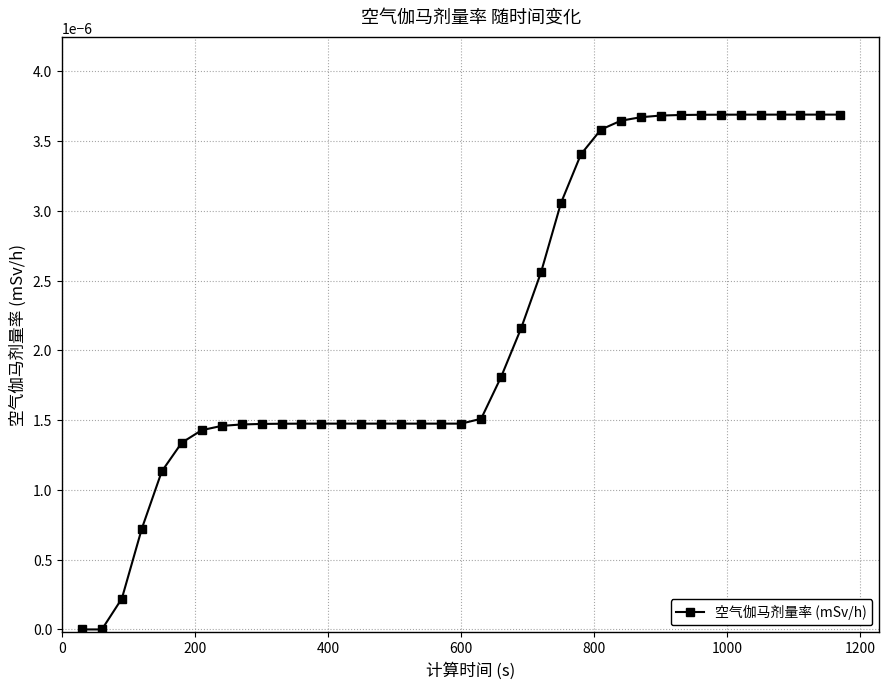

Is this an area chart (filled region under the line)?

No